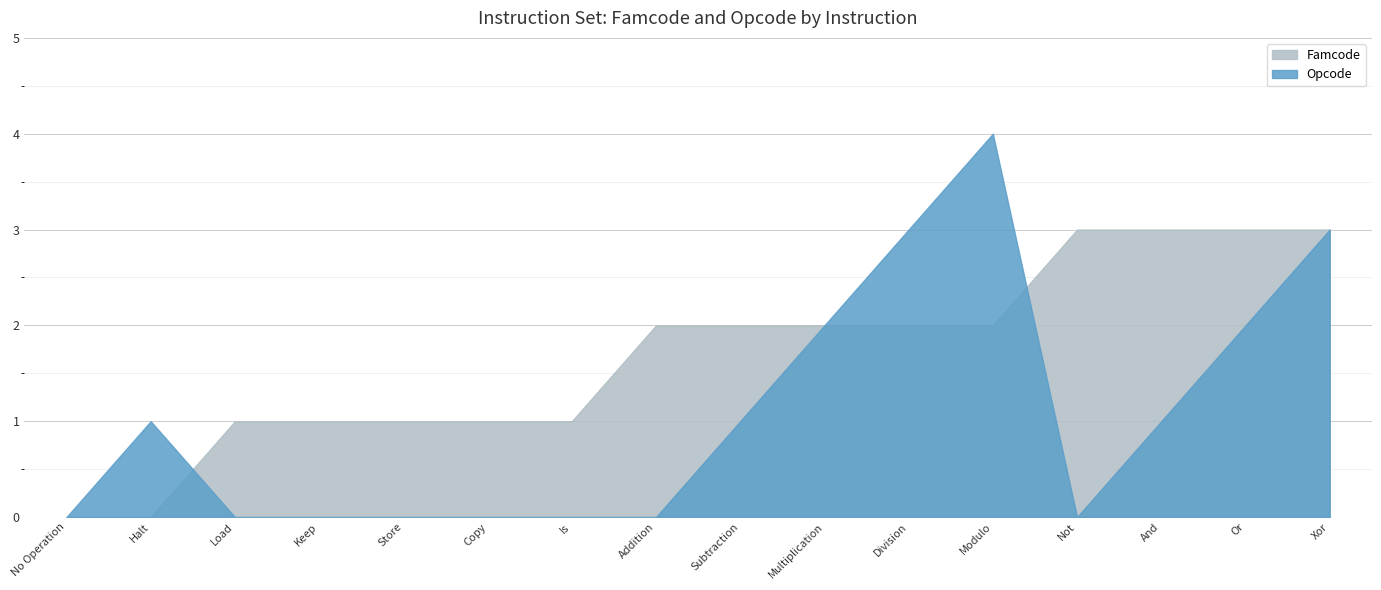

At which label does Famcode first exceed 2?

Not